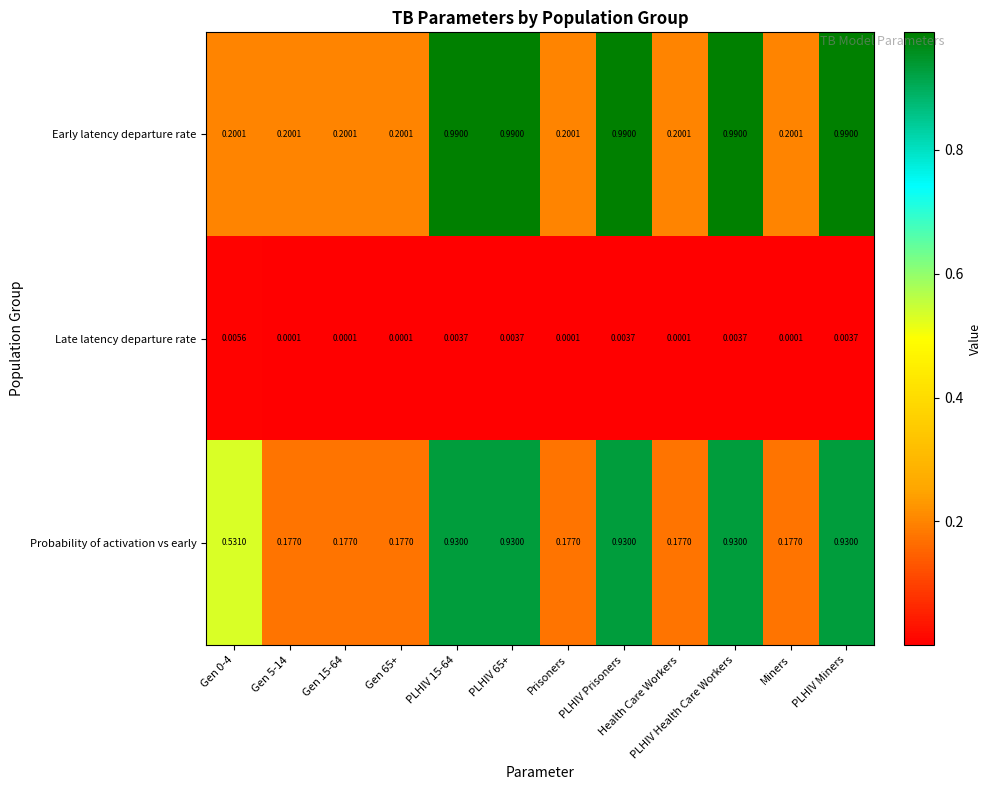

Which series has the largest total across all categories?

Early latency departure rate